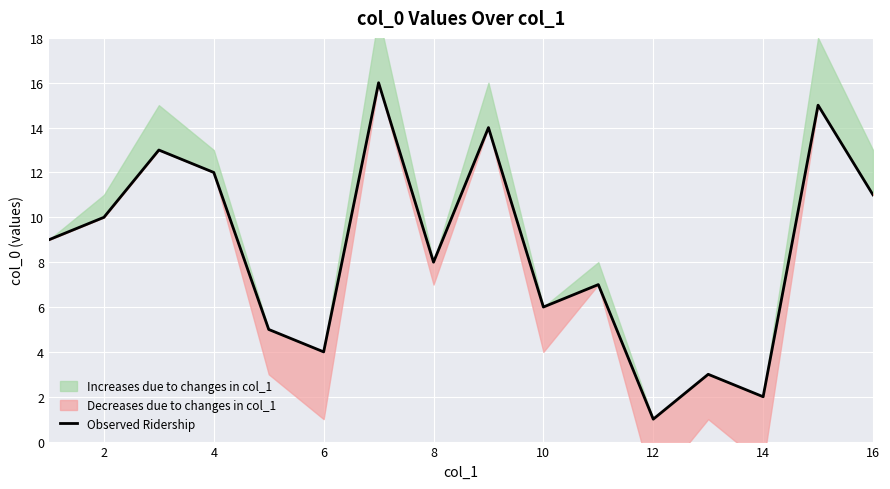

Reading left to right, what are all the values shown in this chart?

9	10	13	12	5	4	16	8	14	6	7	1	3	2	15	11